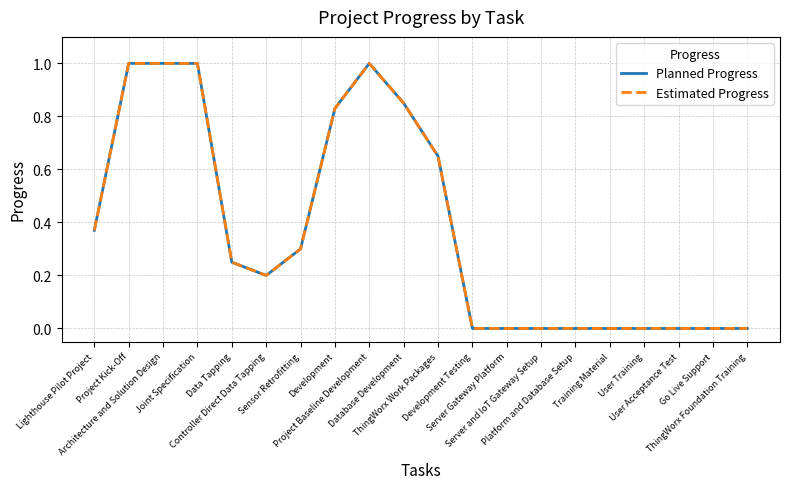

Which has a higher value, Server Gateway Platform or Development?

Development